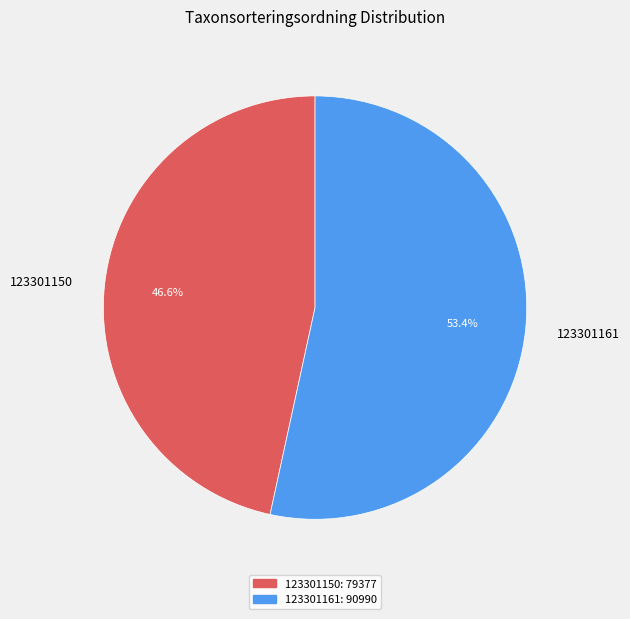

Does any single category account for the majority?

Yes